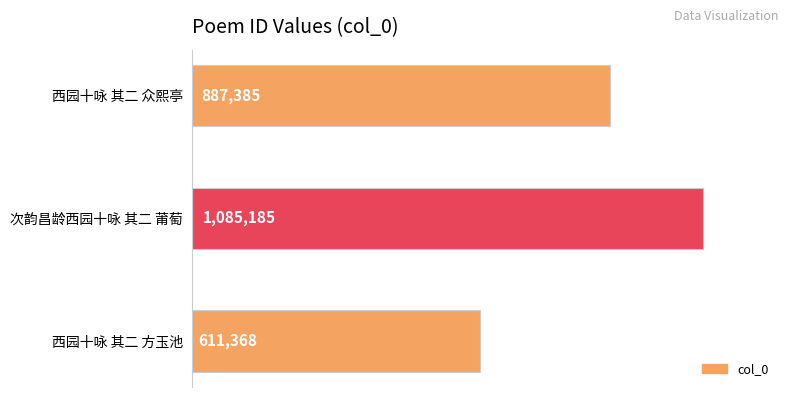

At which label is the value closest to 848276?

西园十咏 其二 众熙亭